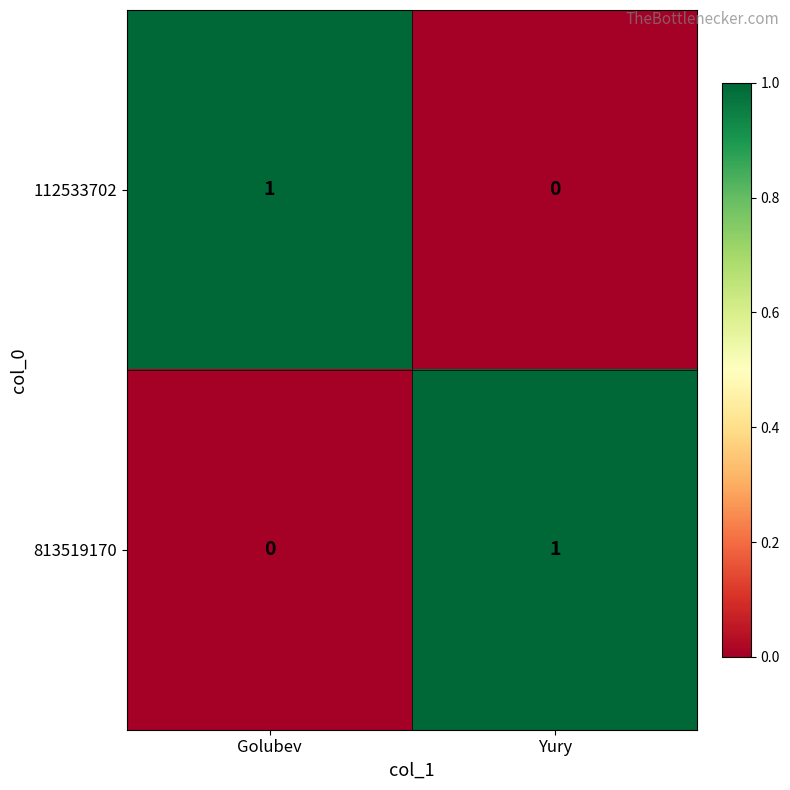

The 112533702 series shows 1 at Golubev. True or false?

True